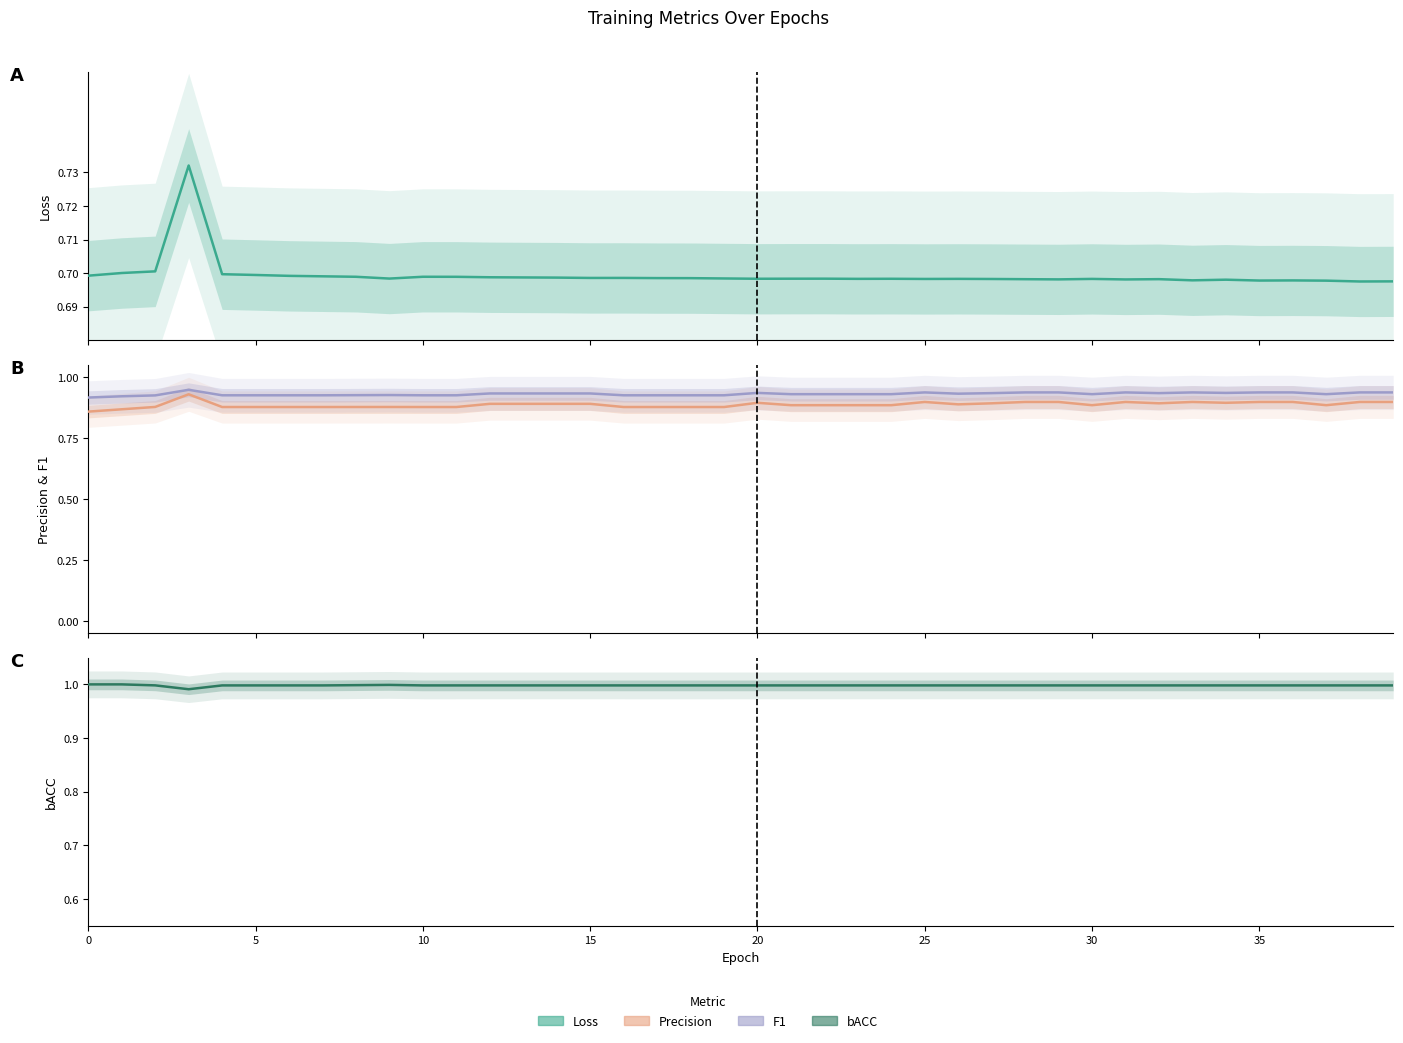

Reading left to right, extract all data points from this chart.

Loss: 0.7	0.7	0.7	0.7	0.7	0.7	0.7	0.7	0.7	0.7	0.7	0.7	0.7	0.7	0.7	0.7	0.7	0.7	0.7	0.7	0.7	0.7	0.7	0.7	0.7	0.7	0.7	0.7	0.7	0.7	0.7	0.7	0.7	0.7	0.7	0.7	0.7	0.7	0.7	0.7
Precision: 0.9	0.9	0.9	0.9	0.9	0.9	0.9	0.9	0.9	0.9	0.9	0.9	0.9	0.9	0.9	0.9	0.9	0.9	0.9	0.9	0.9	0.9	0.9	0.9	0.9	0.9	0.9	0.9	0.9	0.9	0.9	0.9	0.9	0.9	0.9	0.9	0.9	0.9	0.9	0.9
F1: 0.9	0.9	0.9	0.9	0.9	0.9	0.9	0.9	0.9	0.9	0.9	0.9	0.9	0.9	0.9	0.9	0.9	0.9	0.9	0.9	0.9	0.9	0.9	0.9	0.9	0.9	0.9	0.9	0.9	0.9	0.9	0.9	0.9	0.9	0.9	0.9	0.9	0.9	0.9	0.9
bACC: 1.0	1.0	1.0	1.0	1.0	1.0	1.0	1.0	1.0	1.0	1.0	1.0	1.0	1.0	1.0	1.0	1.0	1.0	1.0	1.0	1.0	1.0	1.0	1.0	1.0	1.0	1.0	1.0	1.0	1.0	1.0	1.0	1.0	1.0	1.0	1.0	1.0	1.0	1.0	1.0